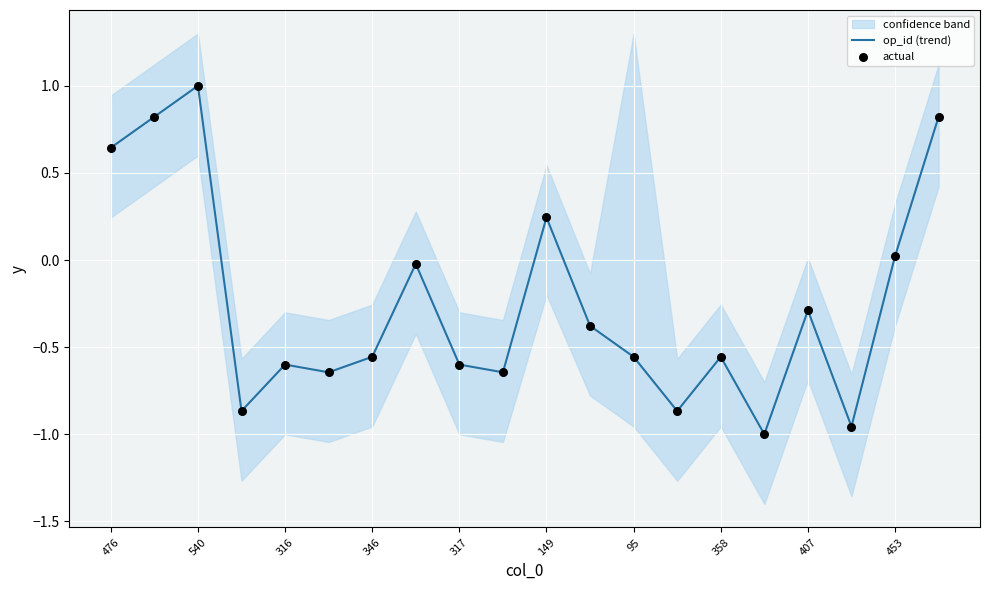

What is the maximum value for op_id (trend)?

1.0